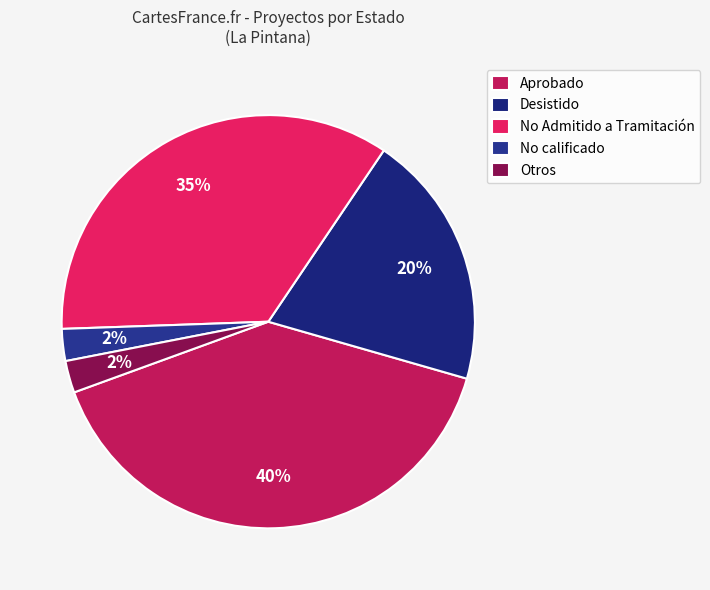

How many slices are in this pie chart?

5